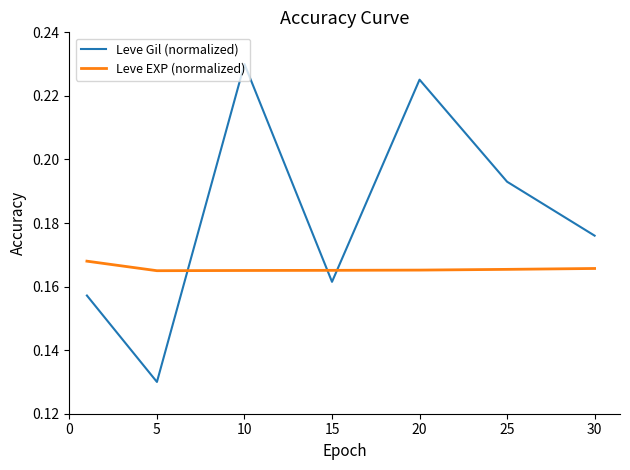

Which series has the widest spread of values?

Leve Gil (normalized)